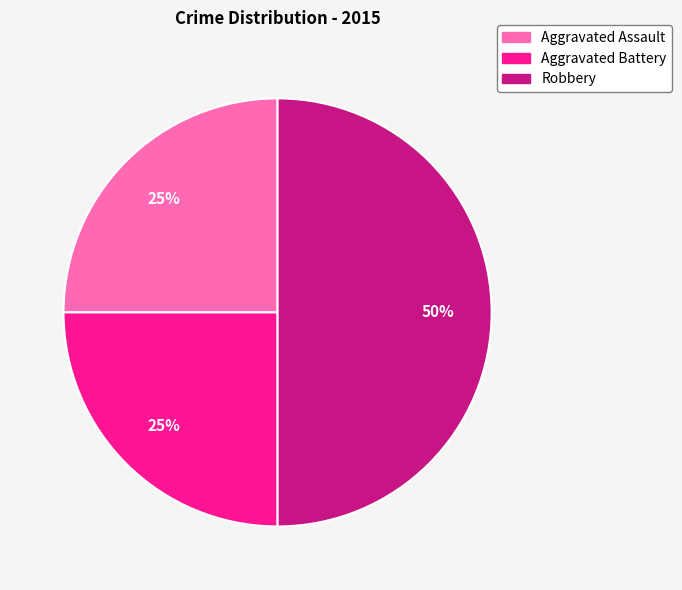

The Aggravated Assault slice represents 18% of the pie. True or false?

False